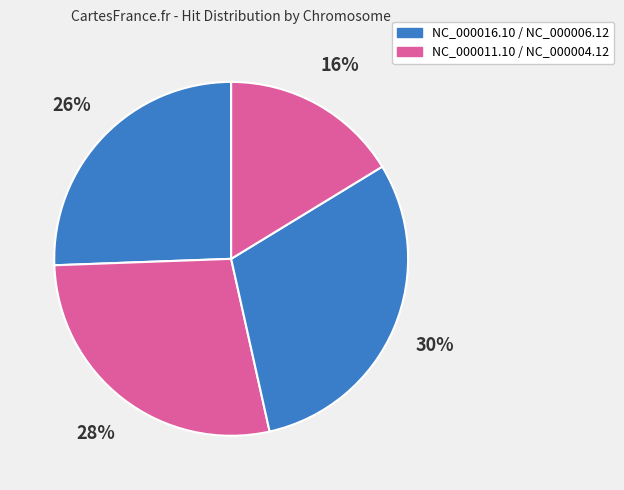

How many slices are in this pie chart?

4